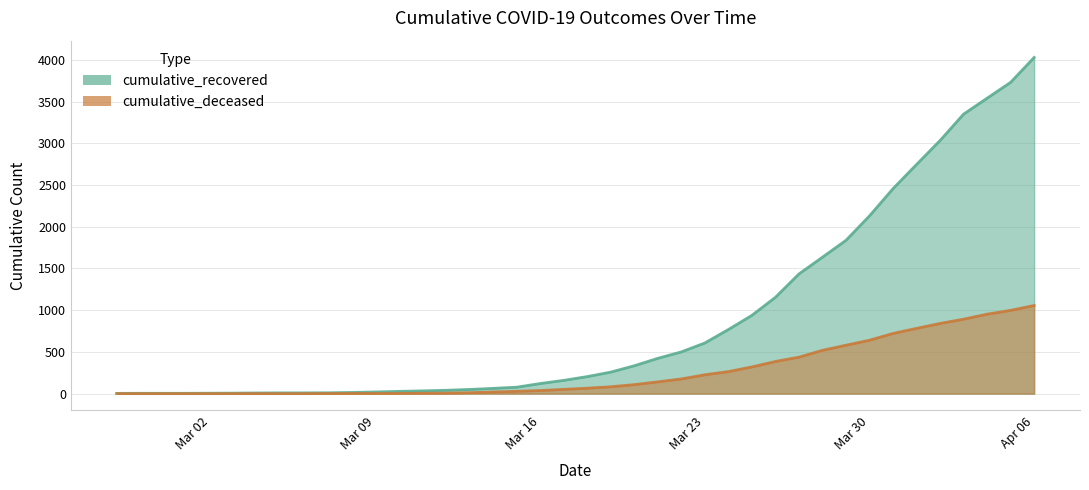

Rank the series by their maximum value, from highest to lowest.

cumulative_recovered, cumulative_deceased